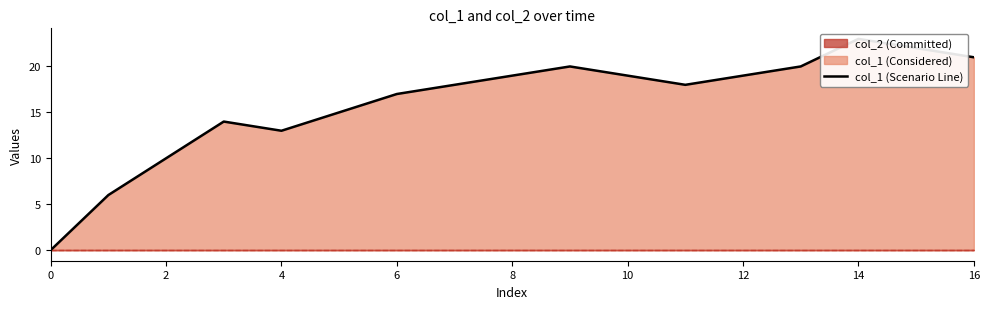

Where is the data nearest to the value 11?

2